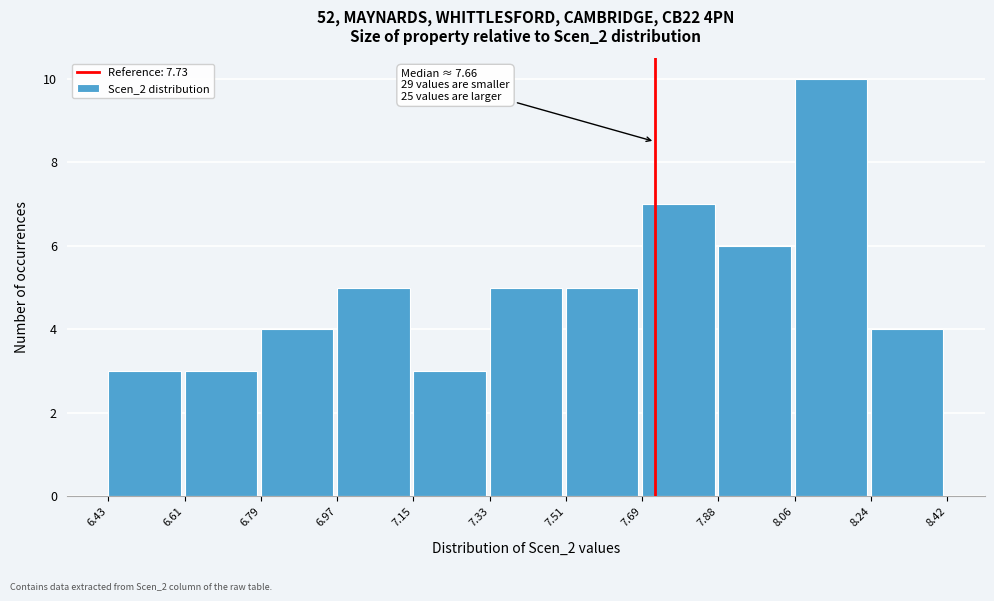

Which range on the x-axis has the tallest bar?

8.06 to 8.24